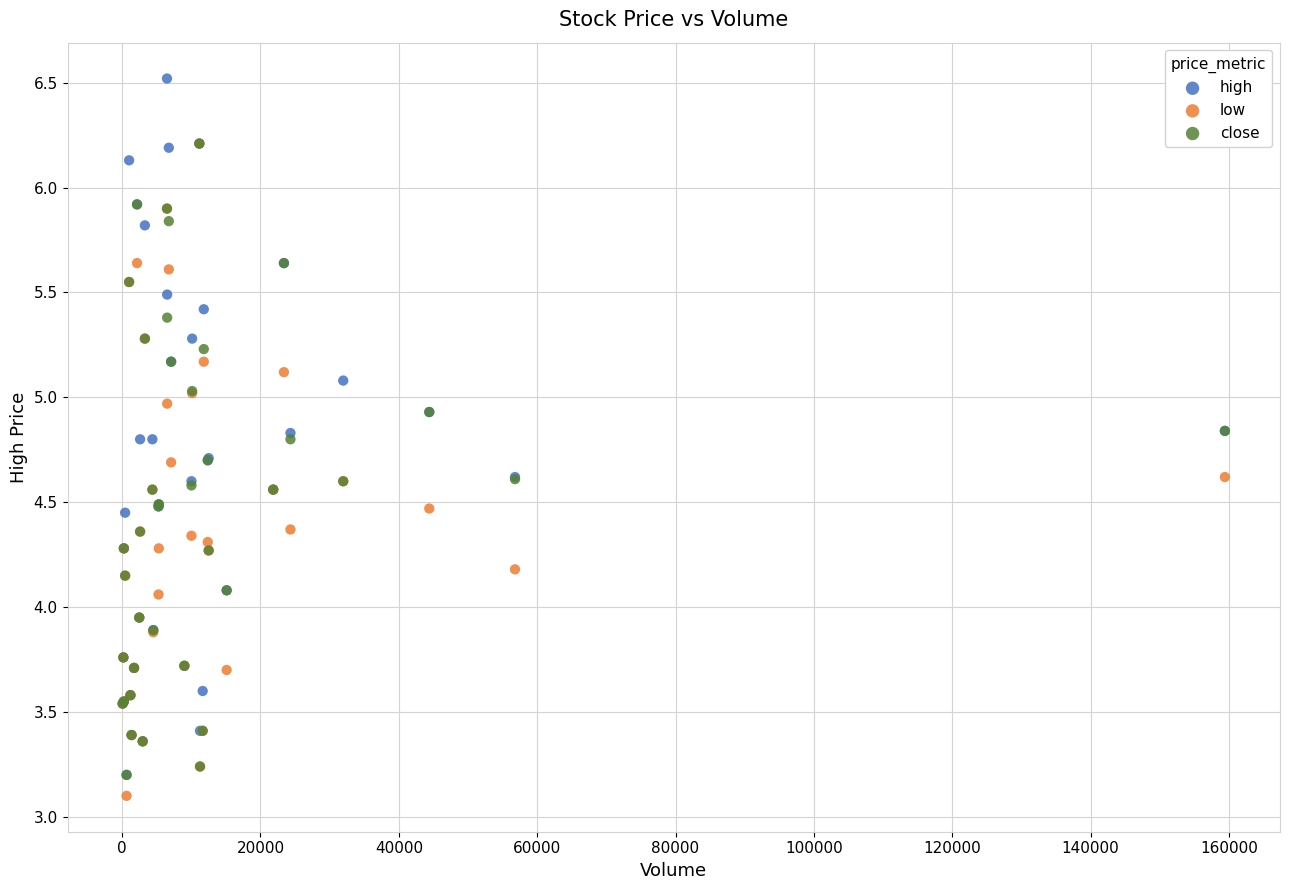

What are all the series names shown in the legend?

high, low, close